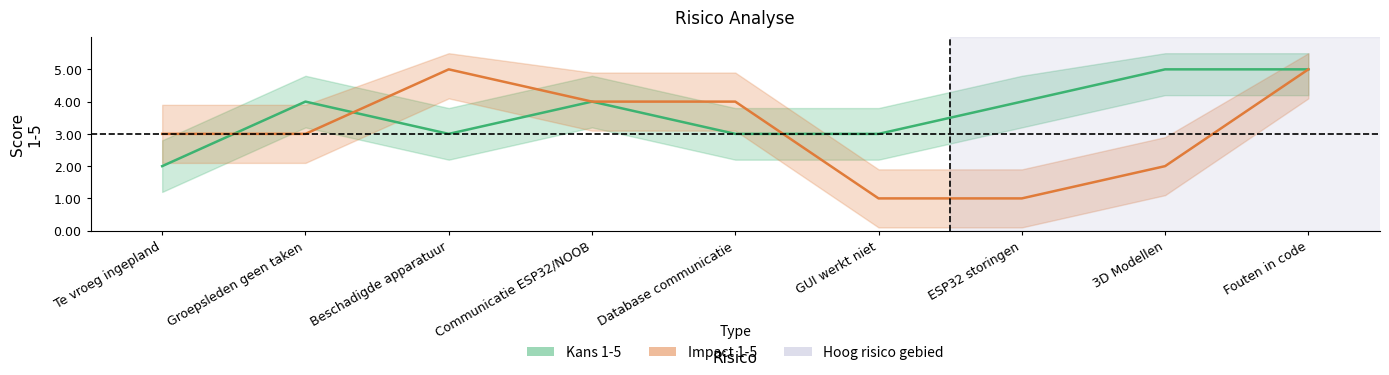

At how many categories does at least one series exceed 2?

9